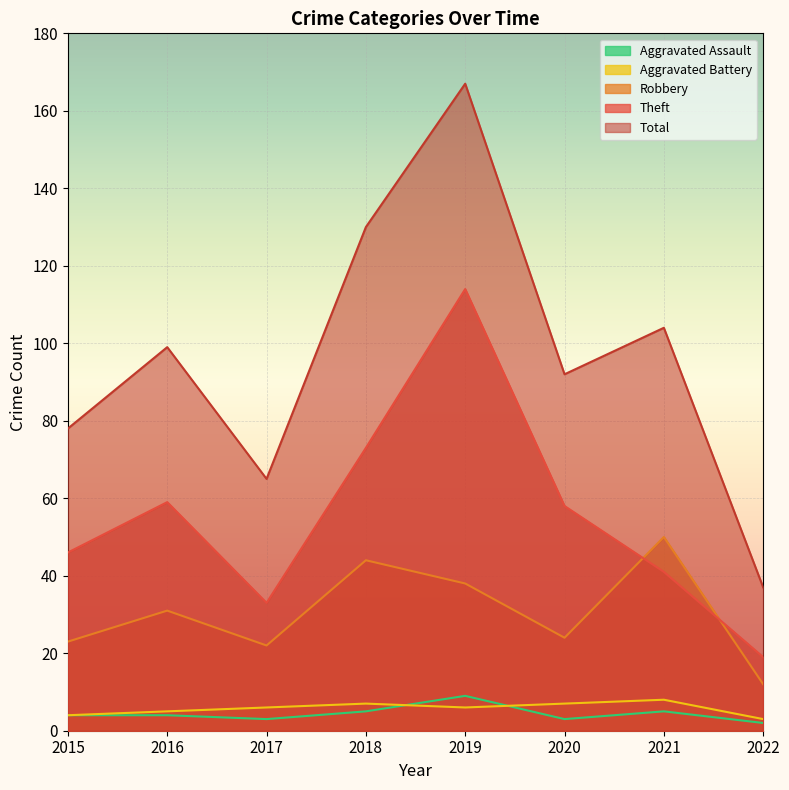

How many interior local valleys does the Total series have?

2